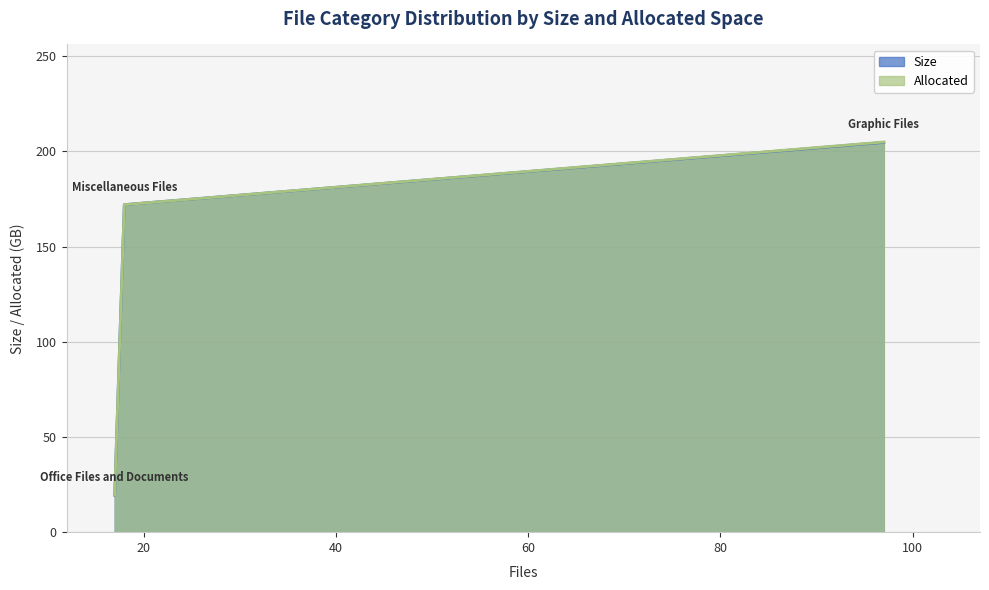

Which category has the lowest value in the Size series?

Office Files and Documents